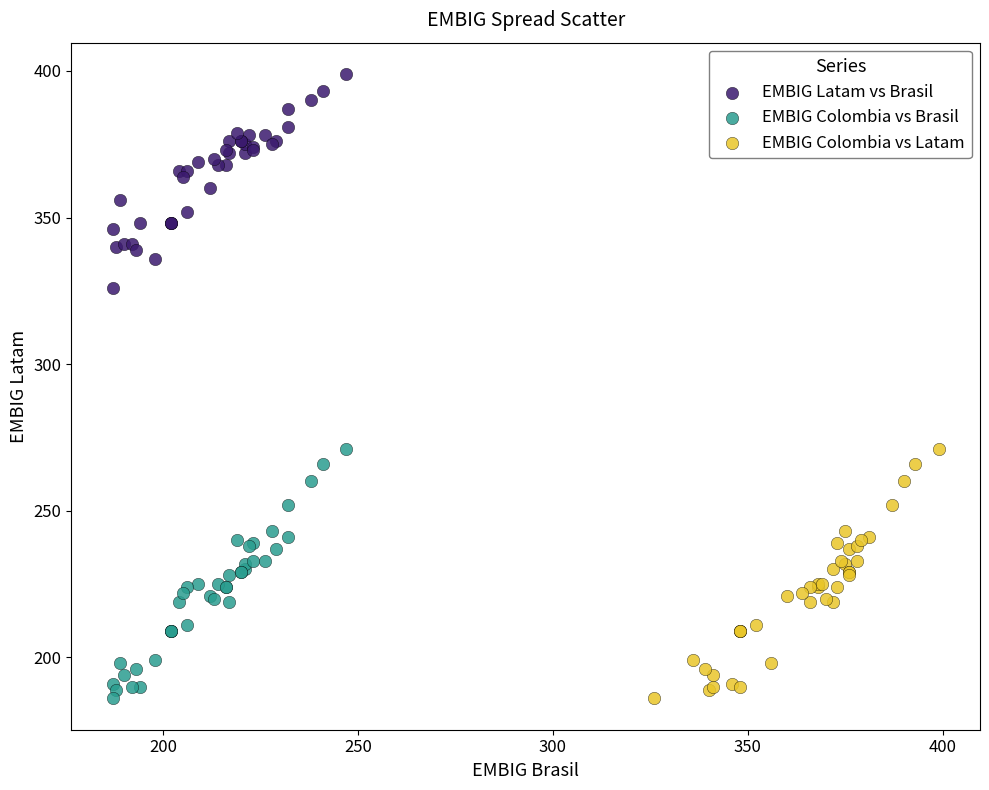

What are all the series names shown in the legend?

EMBIG Latam vs Brasil, EMBIG Colombia vs Brasil, EMBIG Colombia vs Latam